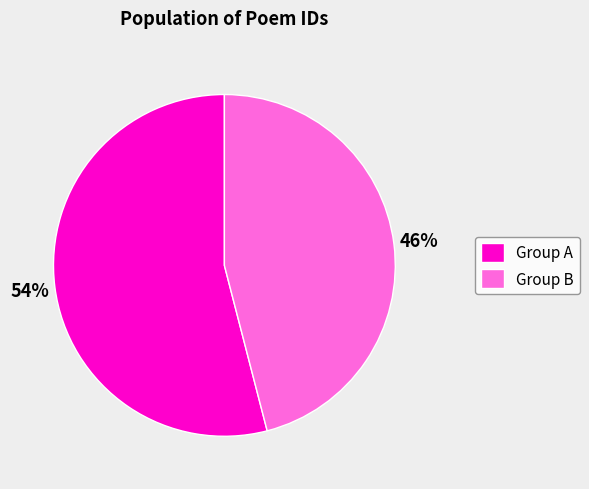

Approximately how many times larger is the value at Group B compared to Group A?

0.9